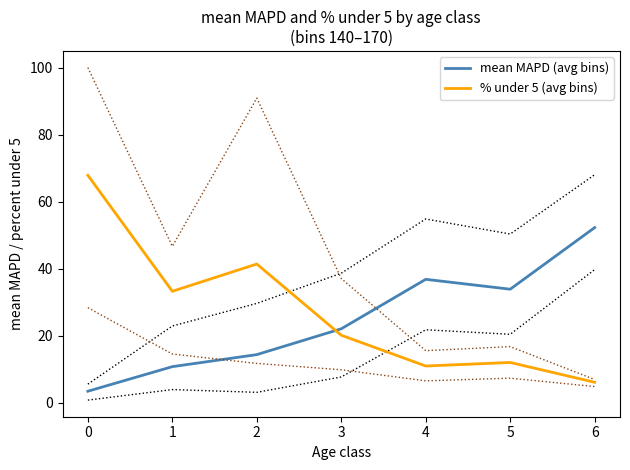

In % under 5 (avg bins), how many points are higher than both neighbors (excluding endpoints)?

2